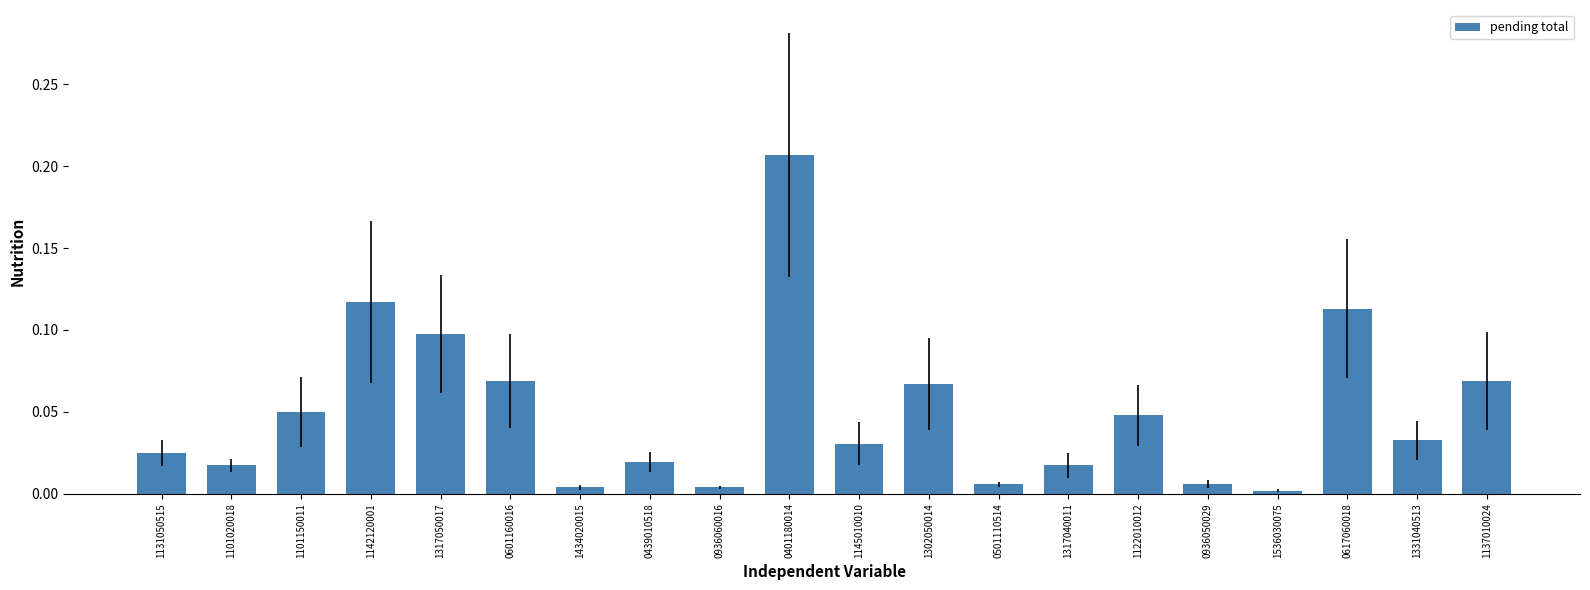

True or false: the data shows 0.1 at 1331040513.

False